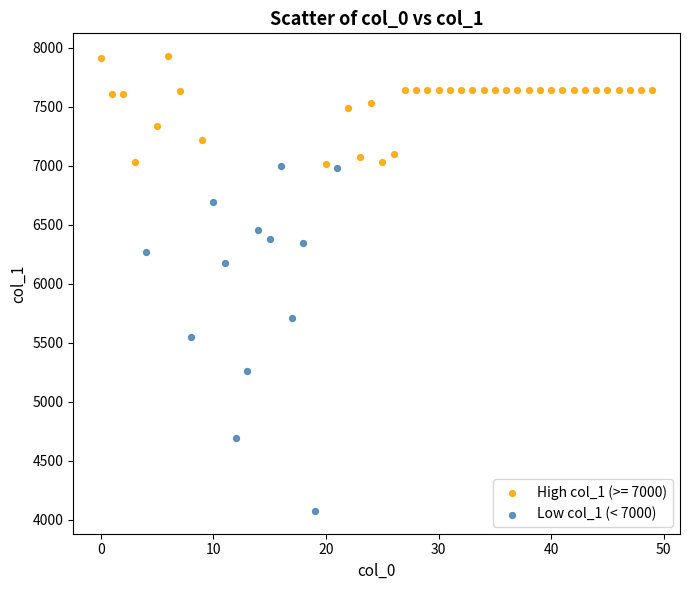

Which series has the widest spread of Y values?

Low col_1 (< 7000)